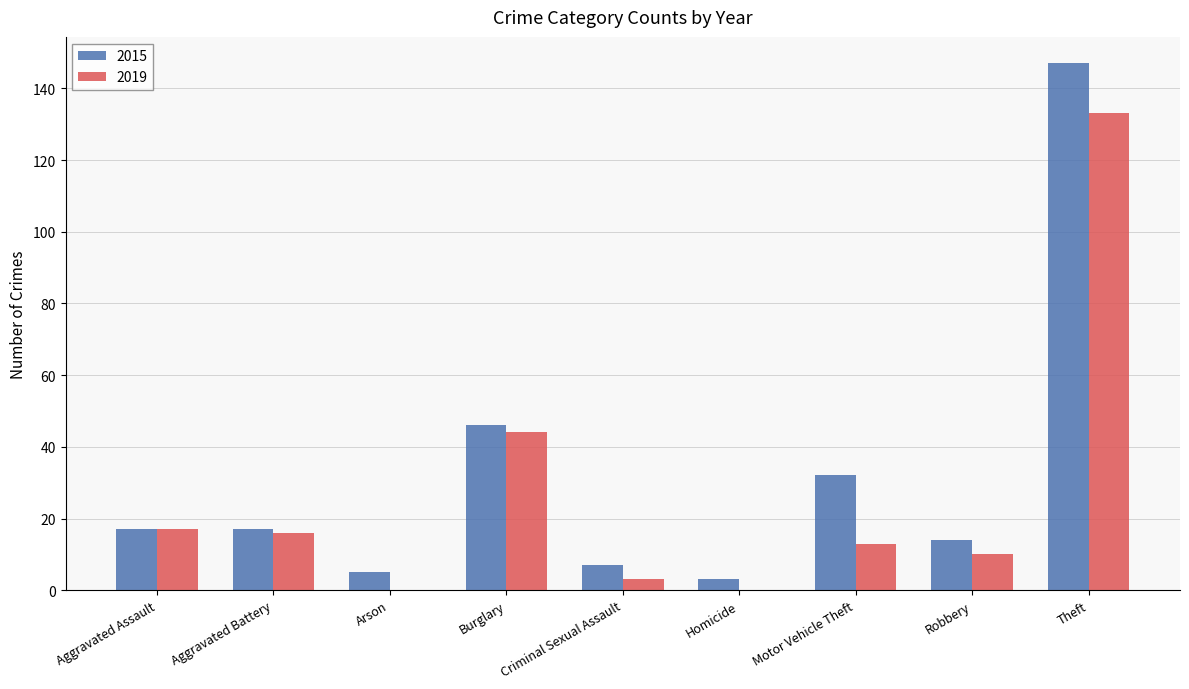

Is the value of 2019 at Aggravated Battery greater than the value of 2015 at Burglary?

No